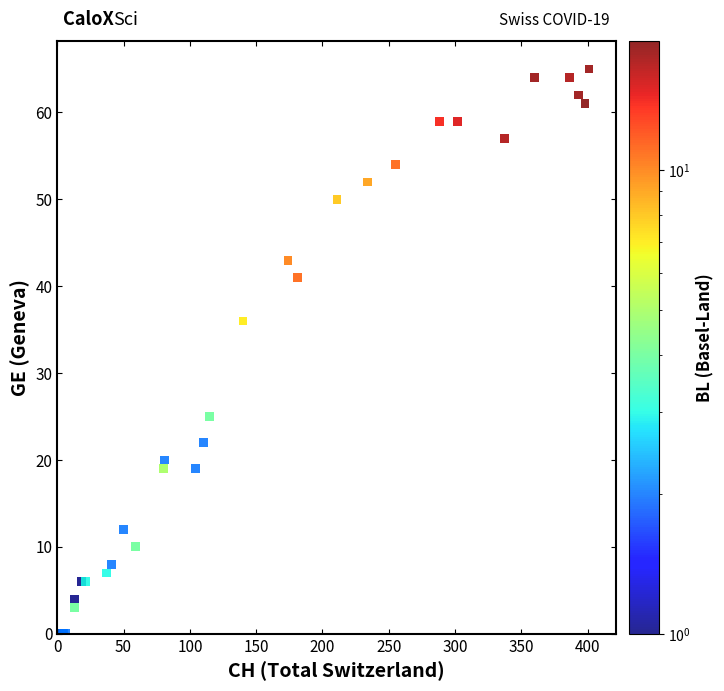

What Y value in the scatter plot is closest to 32?

36